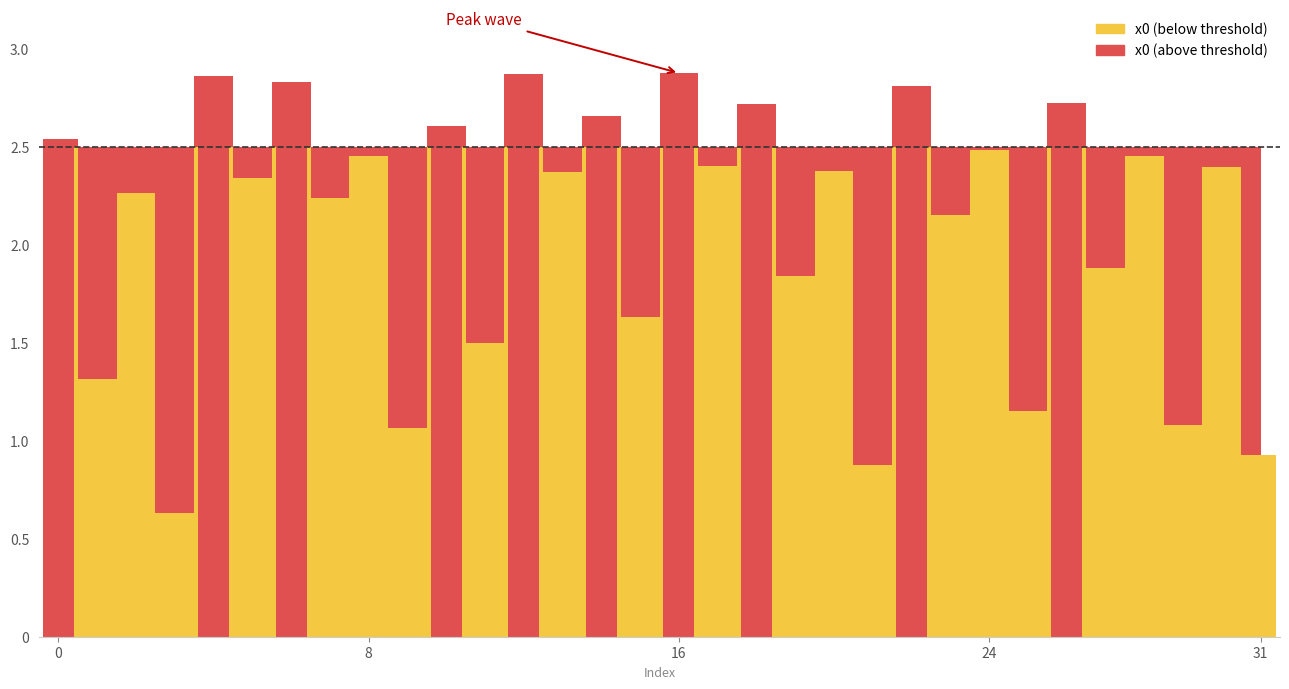

What is the difference between the values at 30 and 24?

0.1